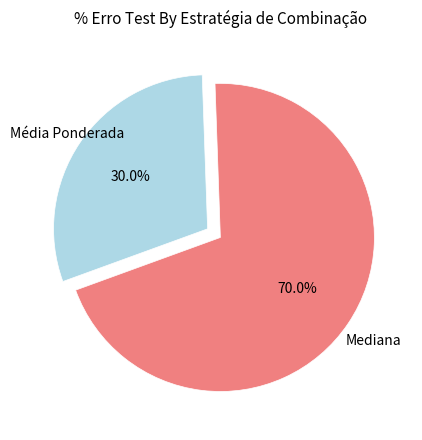

Is there any slice that represents more than half of the pie?

Yes